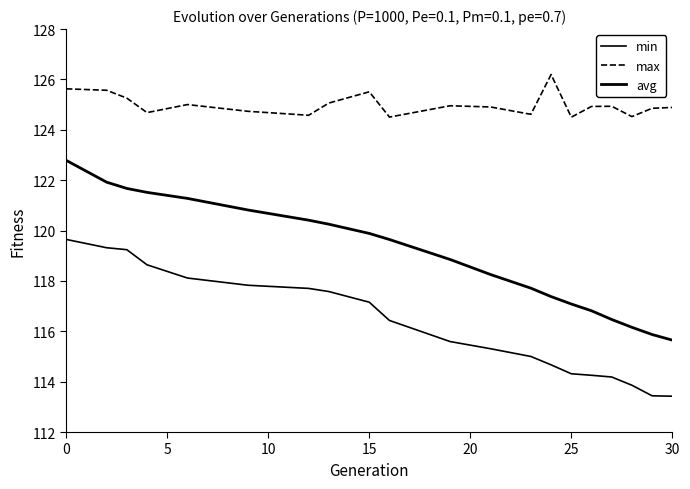

True or false: min and avg cross at least once.

False